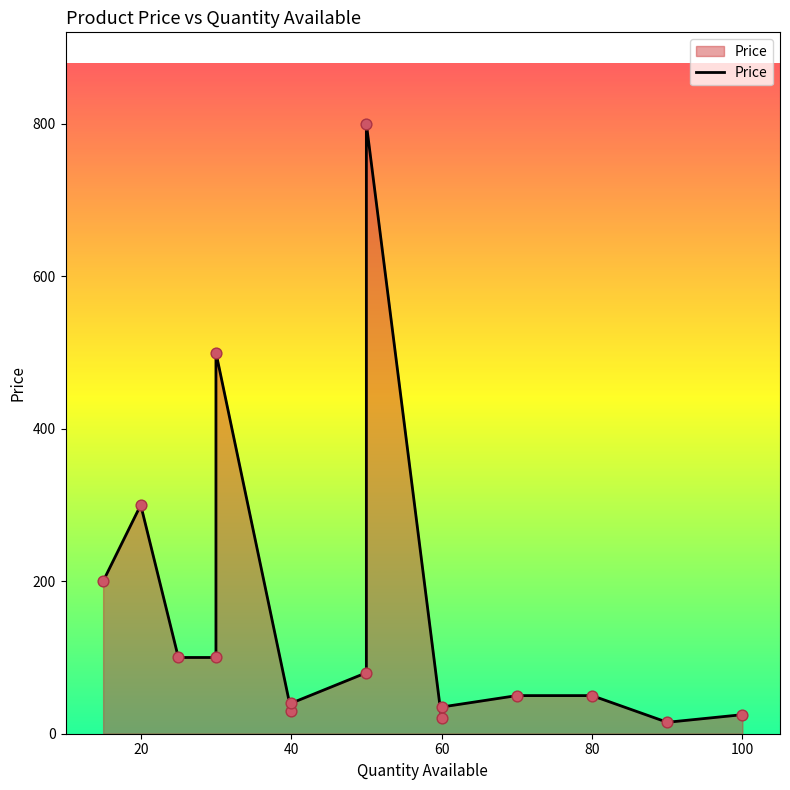

Which has a higher value, 40 or 20?

20